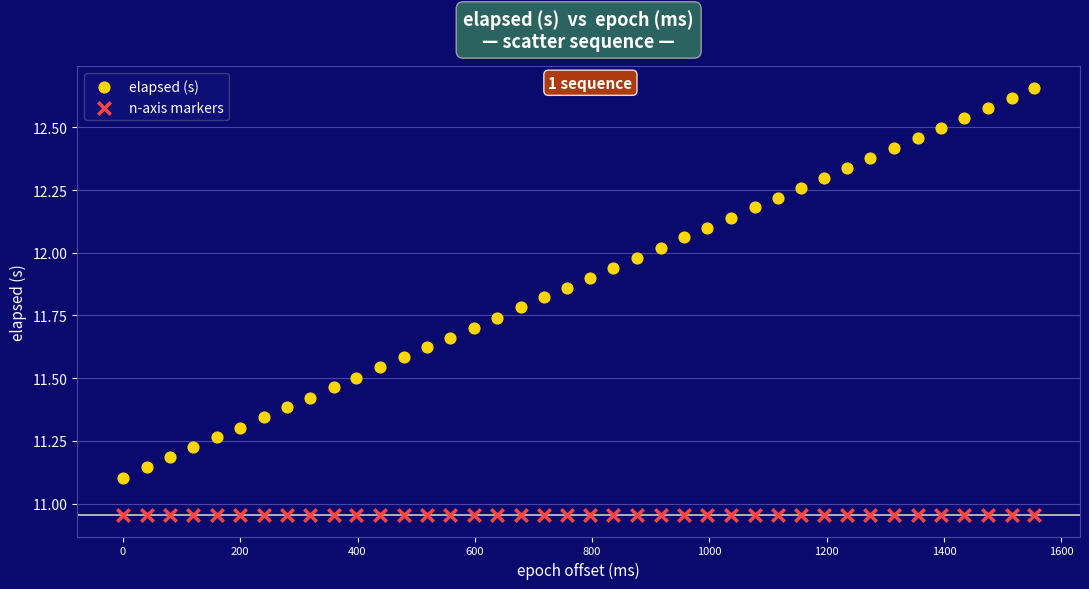

Which series reaches the maximum Y coordinate?

elapsed (s)